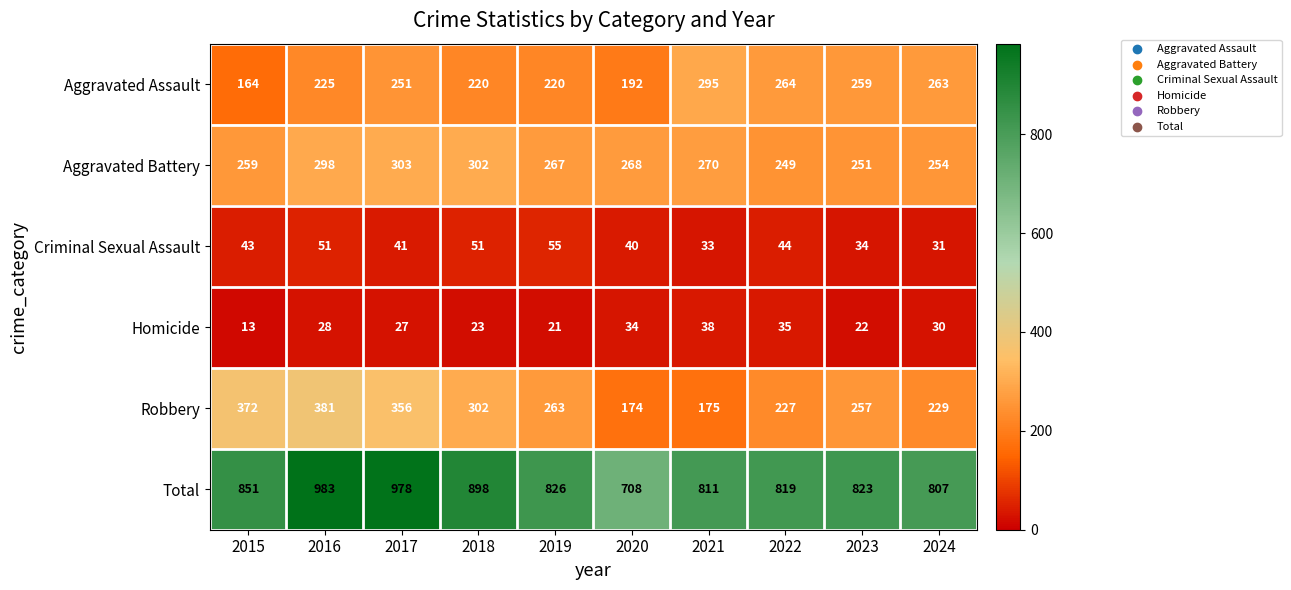

Which series has the largest total across all categories?

Total